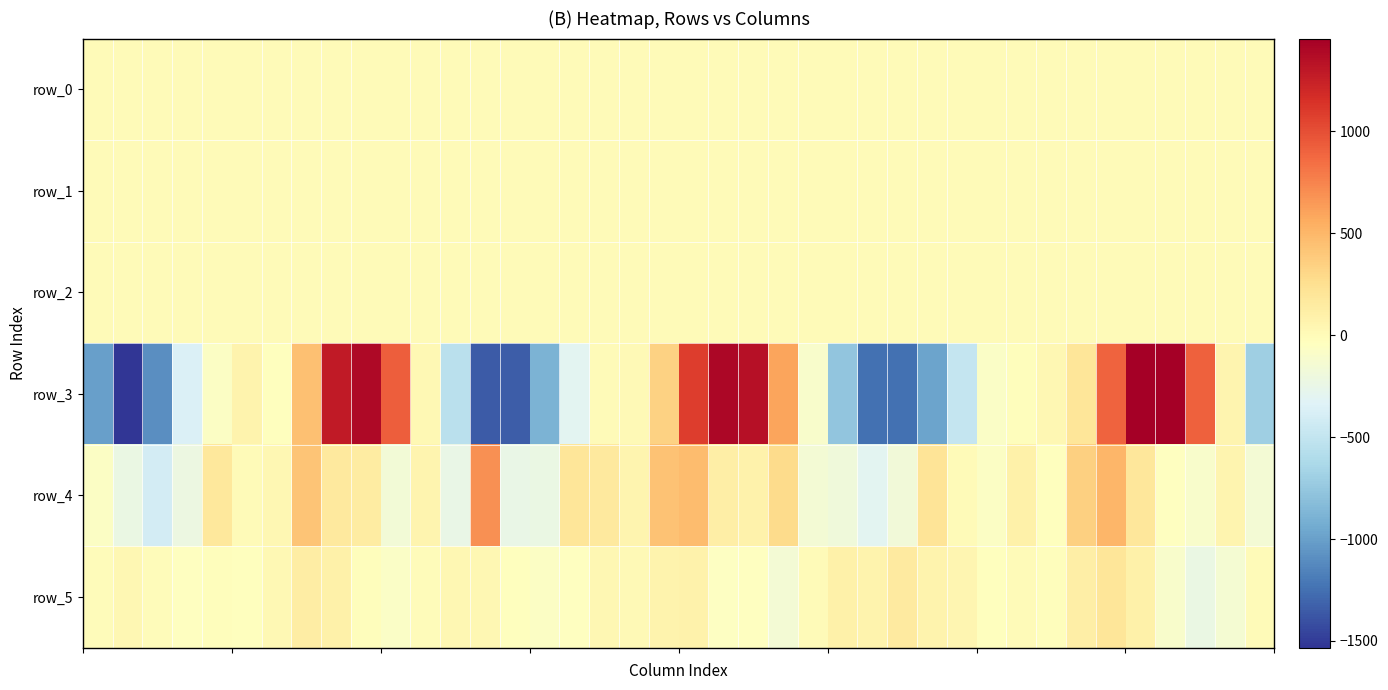

How many values in the row_3 series exceed -3?

19